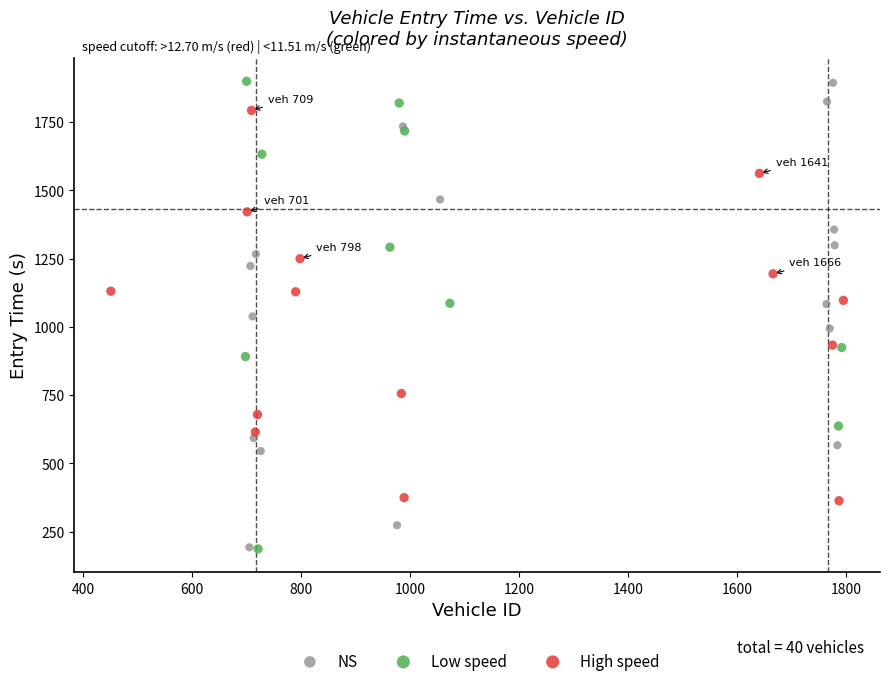

What are all the series names shown in the legend?

NS, Low speed, High speed